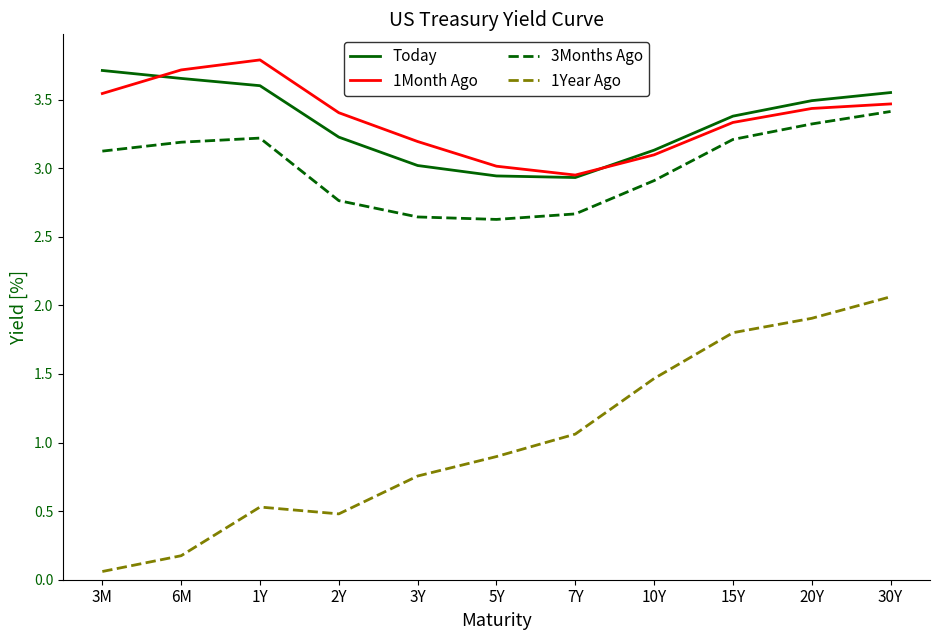

Which series changed the most between 2Y and 20Y?

1Year Ago